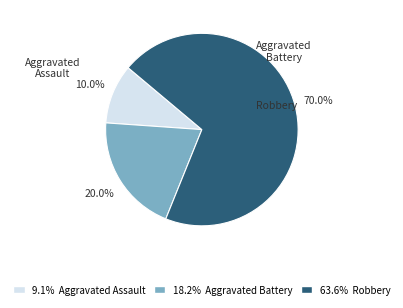

To the nearest percent, what is the difference between the largest and smallest slice percentages?

60%